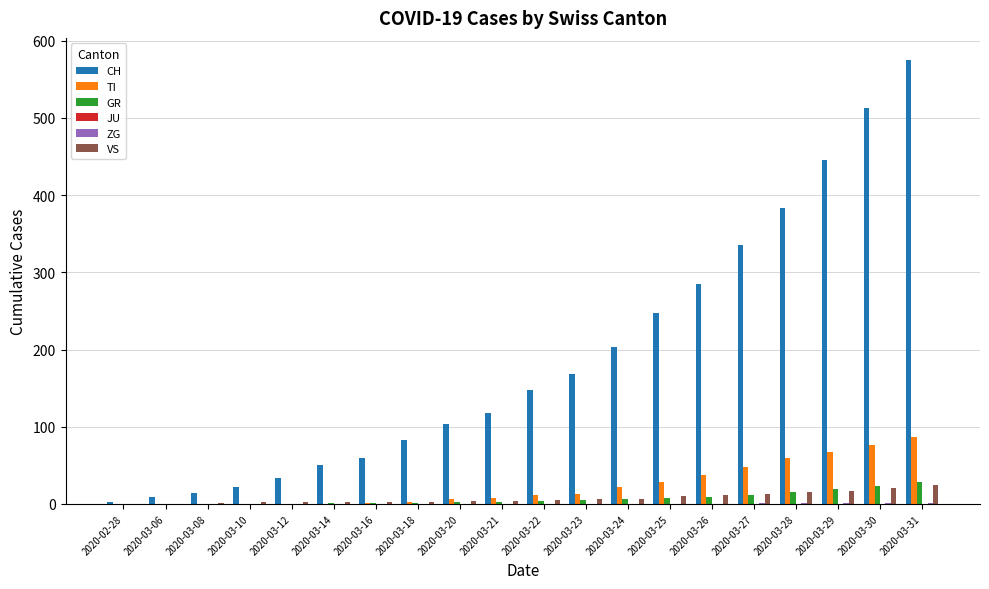

What is the sum of all VS values?

151